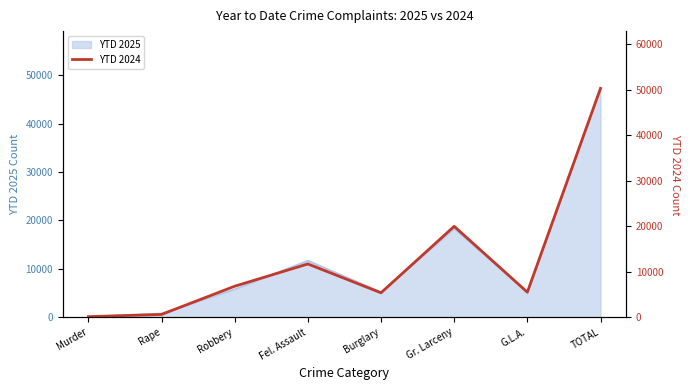

Where is the first local minimum?

Burglary